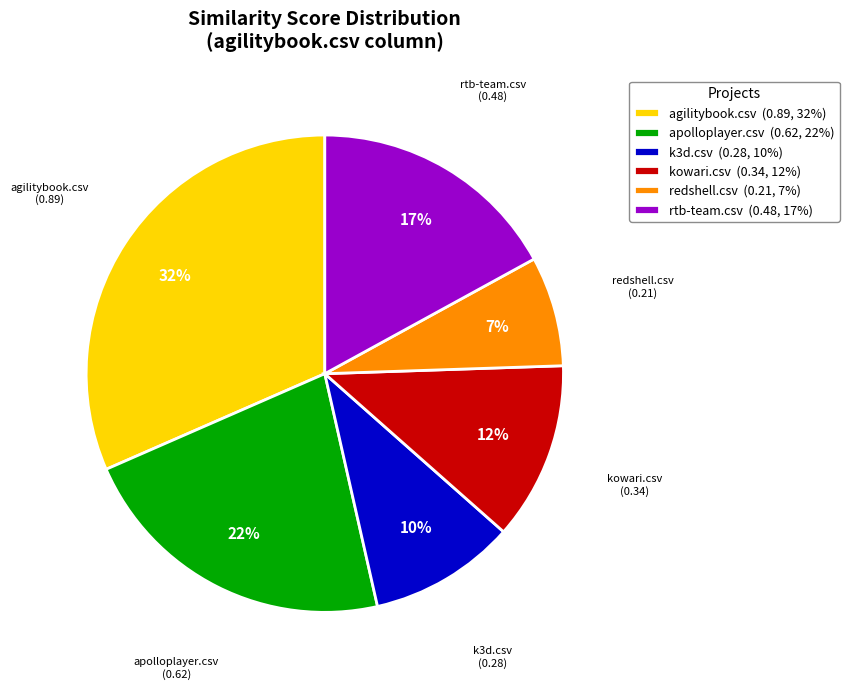

The redshell.csv (0.21, 7%) slice represents 7% of the pie. True or false?

True